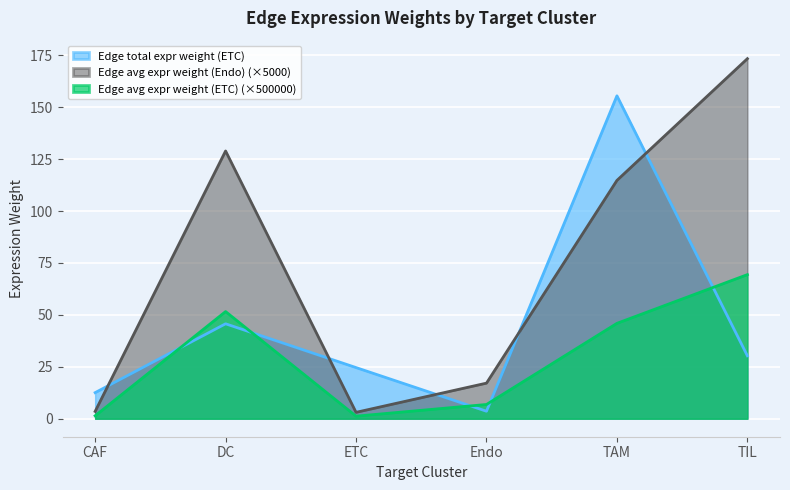

At how many categories does at least one series exceed 39?

3